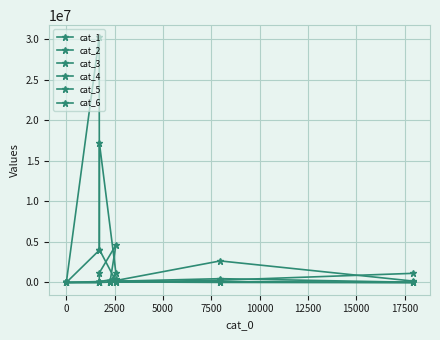

Which series changed the most between −2500 and 12500?

cat_6